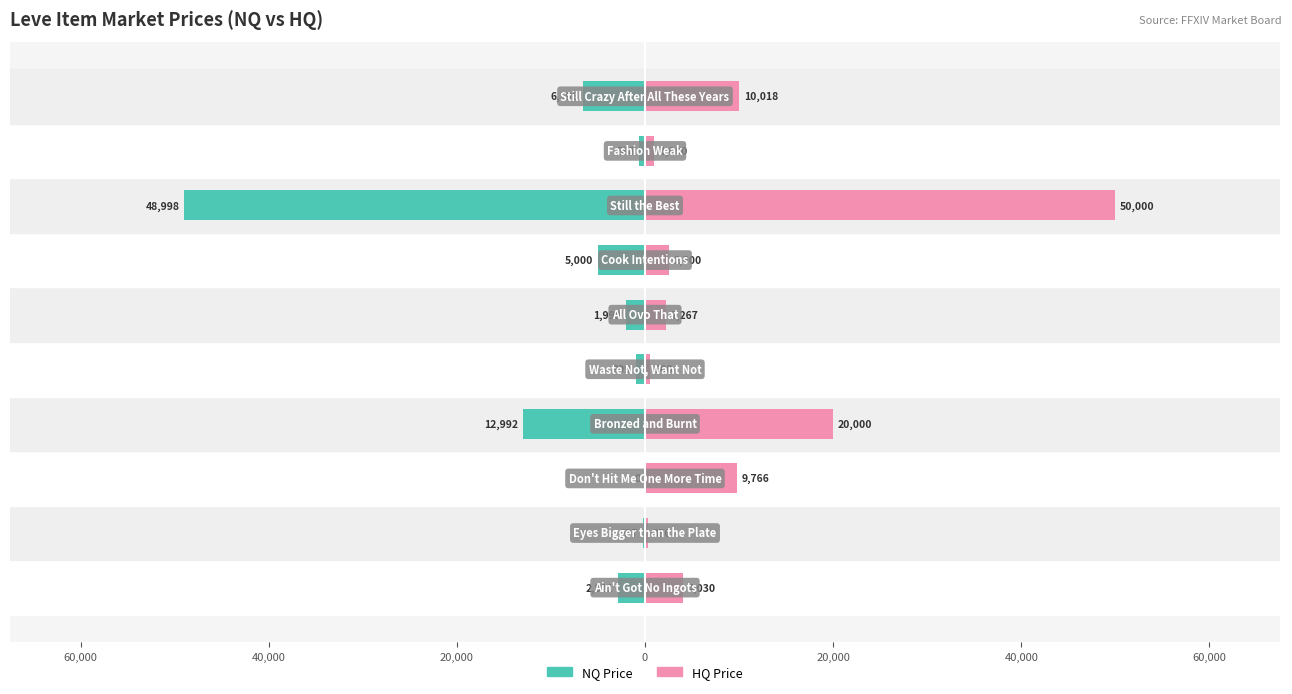

What is the smallest value displayed?

-48998.0